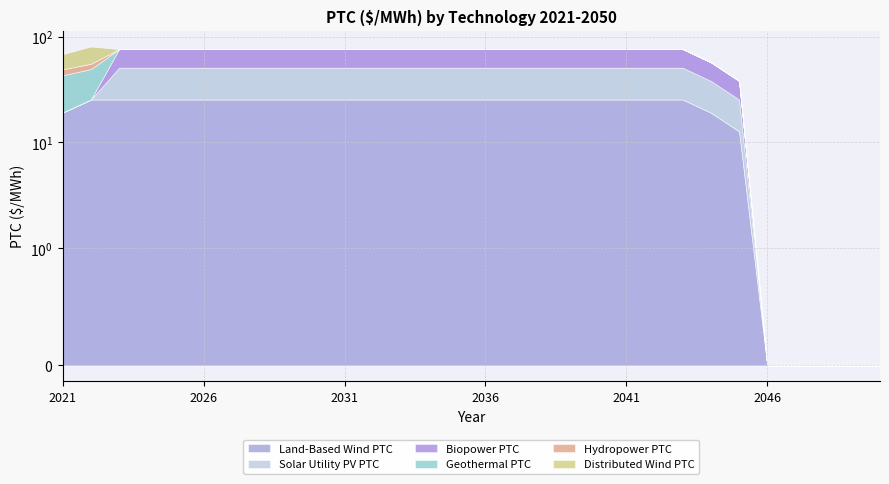

Where is Hydropower PTC nearest to the value 3?

2021